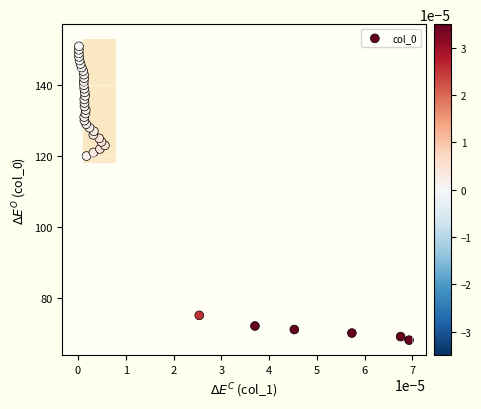

What is the range of Y values (max minus min)?

83